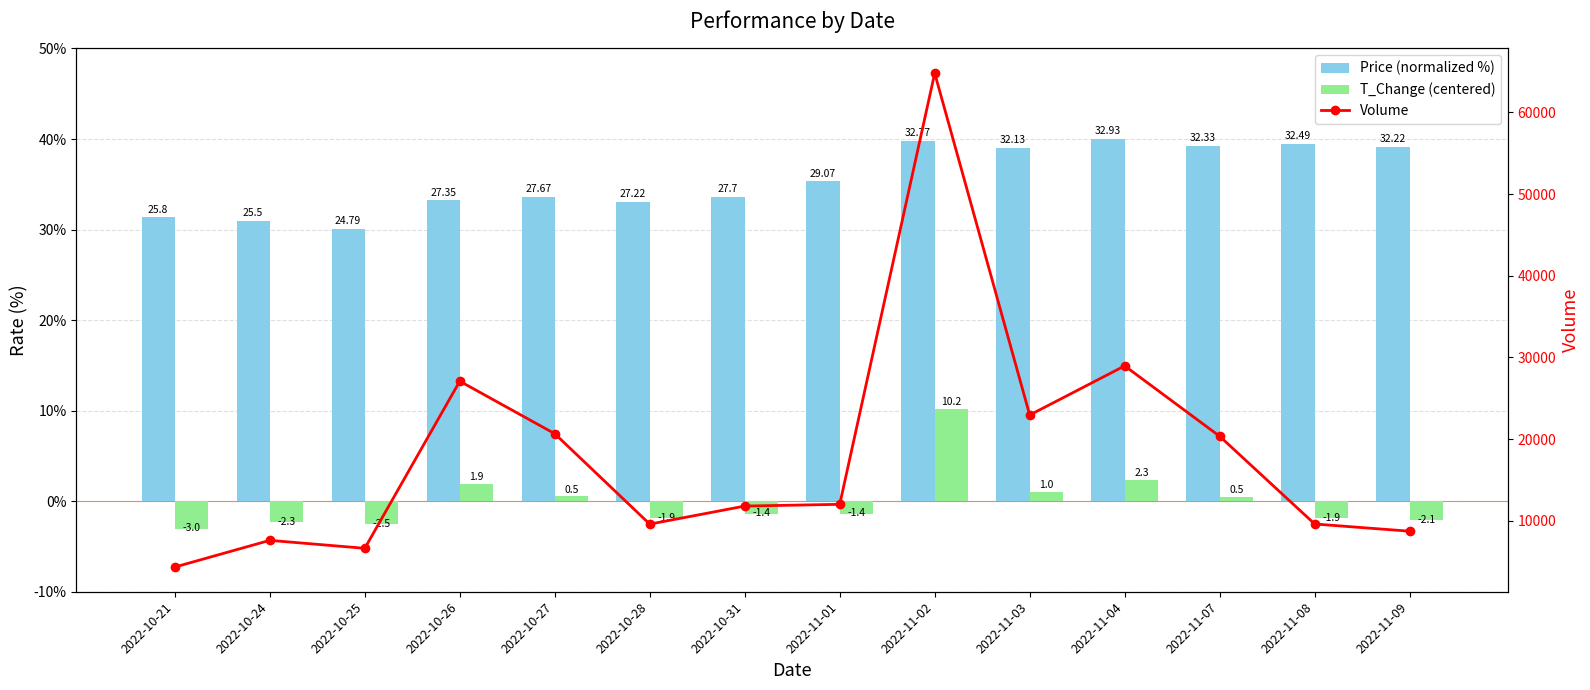

What is the label of the 4th bar from the left?

2022-10-26